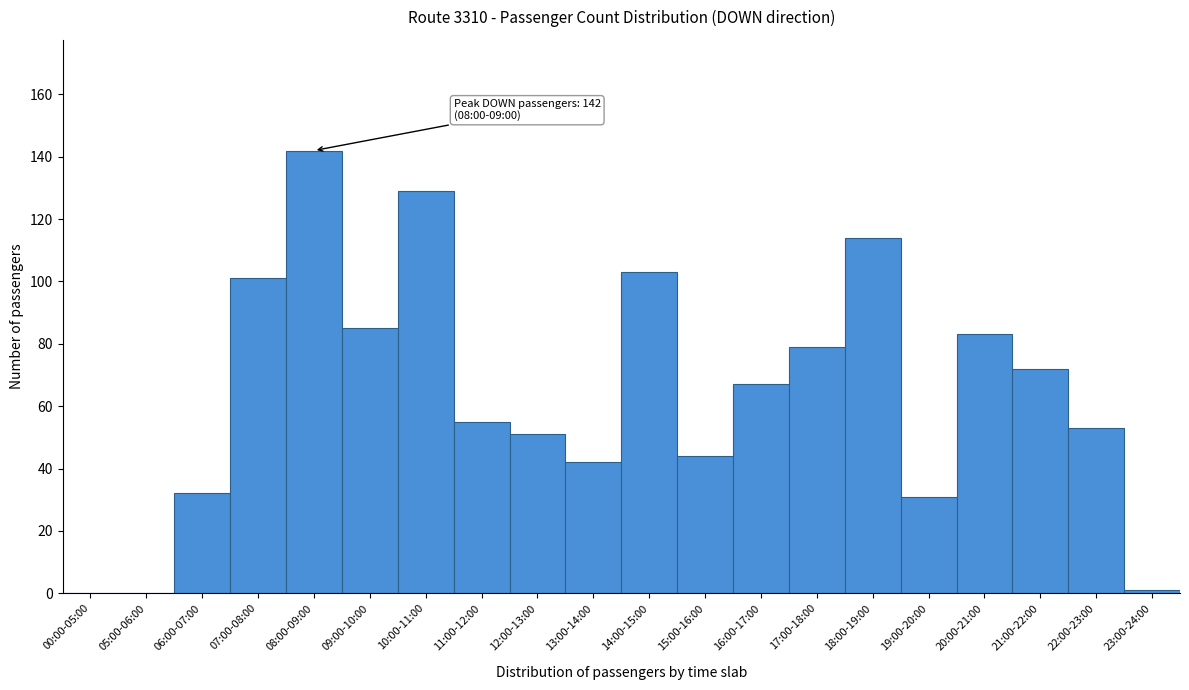

Reading left to right, extract all data points from this chart.

00:00-05:00=0	05:00-06:00=0	06:00-07:00=32	07:00-08:00=101	08:00-09:00=142	09:00-10:00=85	10:00-11:00=129	11:00-12:00=55	12:00-13:00=51	13:00-14:00=42	14:00-15:00=103	15:00-16:00=44	16:00-17:00=67	17:00-18:00=79	18:00-19:00=114	19:00-20:00=31	20:00-21:00=83	21:00-22:00=72	22:00-23:00=53	23:00-24:00=1